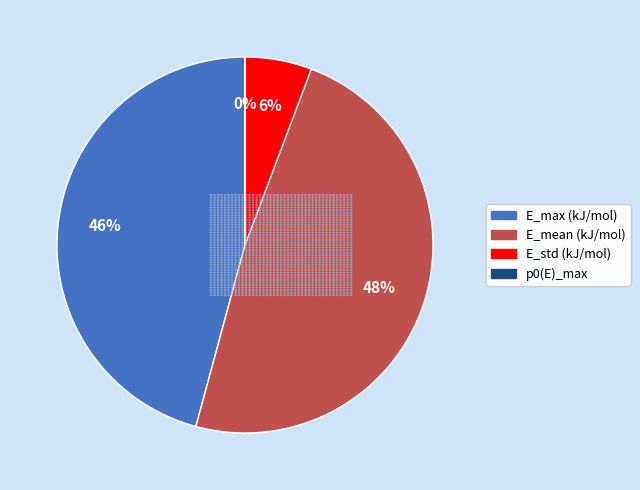

The E_std (kJ/mol) slice represents 1% of the pie. True or false?

False